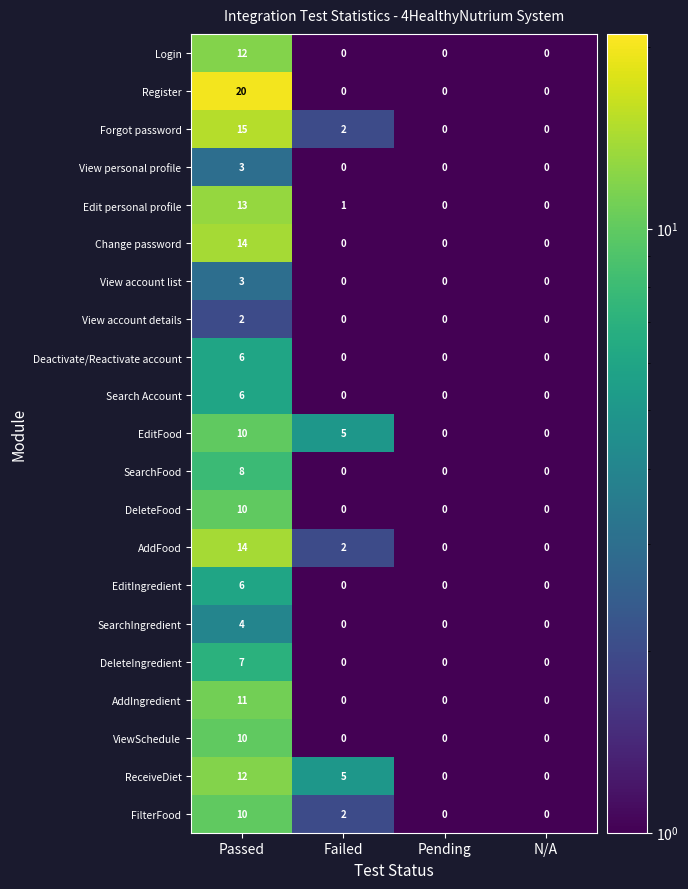

Count the AddIngredient values in the range 0 to 11.

4